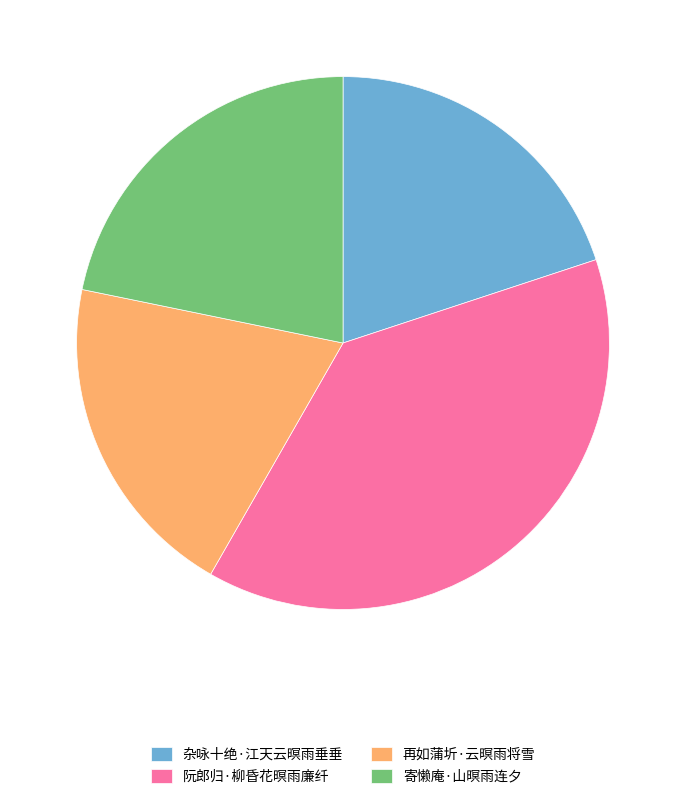

Which category has the biggest portion of the pie?

阮郎归·柳昏花暝雨廉纤